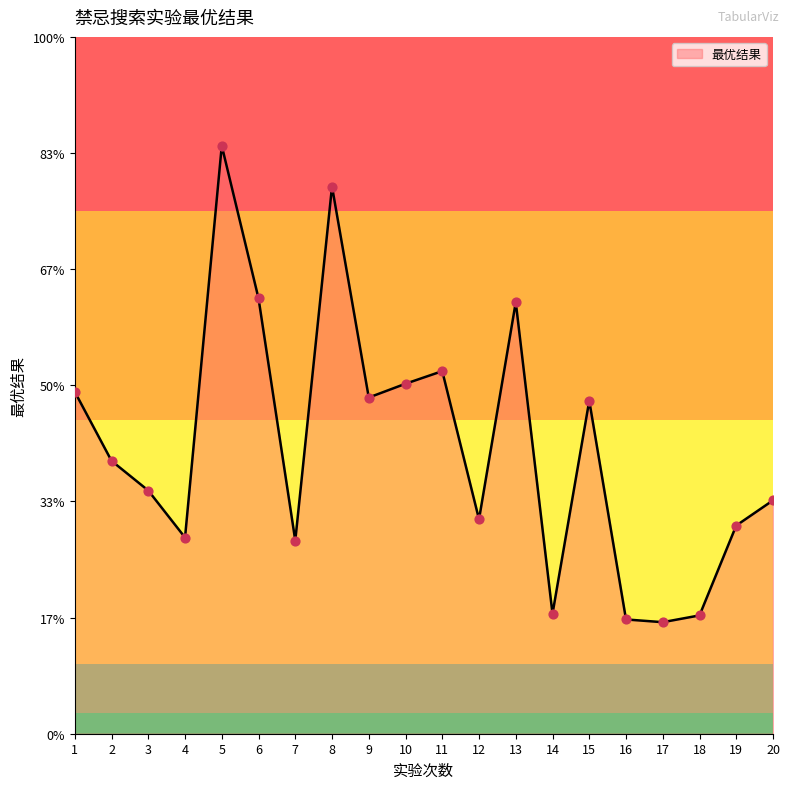

What is the change in value from 16 to 20?

+102.6